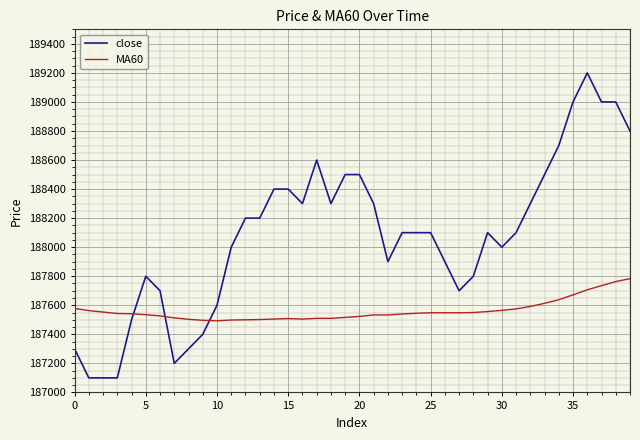

How many lines are shown in the chart?

2